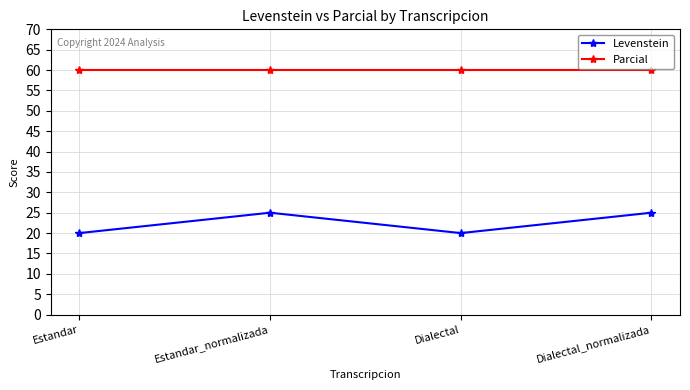

Reading left to right, list all the values displayed in this chart.

Levenstein: 20.0	25.0	20.0	25.0
Parcial: 60.0	60.0	60.0	60.0